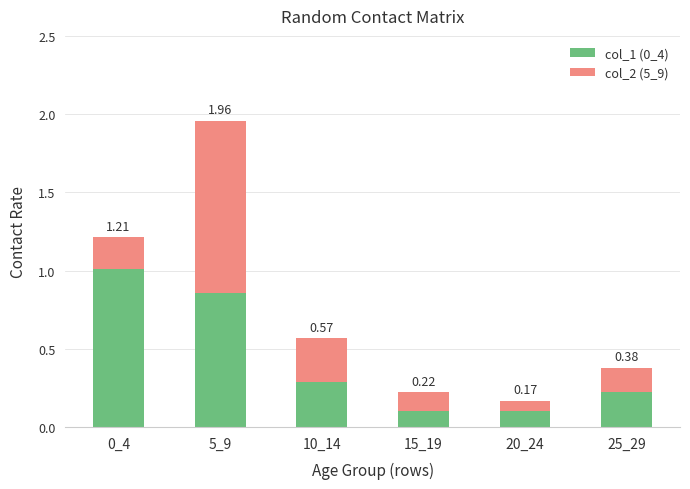

Does the chart contain any negative values?

No